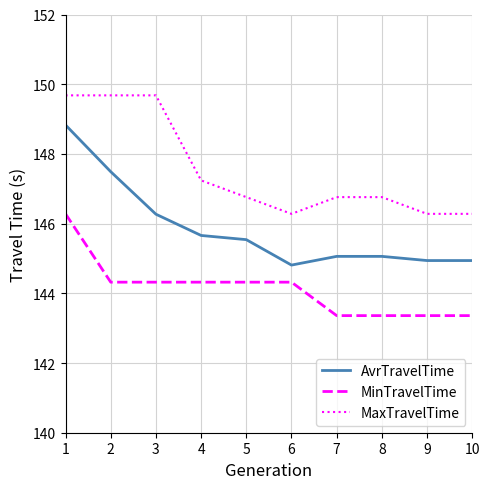

Is the value of AvrTravelTime at 10 greater than the value of MinTravelTime at 10?

Yes